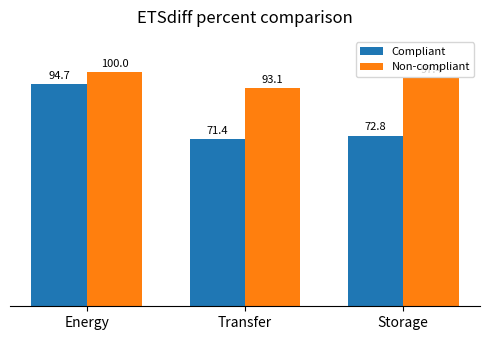

What is the difference between the maximum and minimum values in the Non-compliant series?

6.9